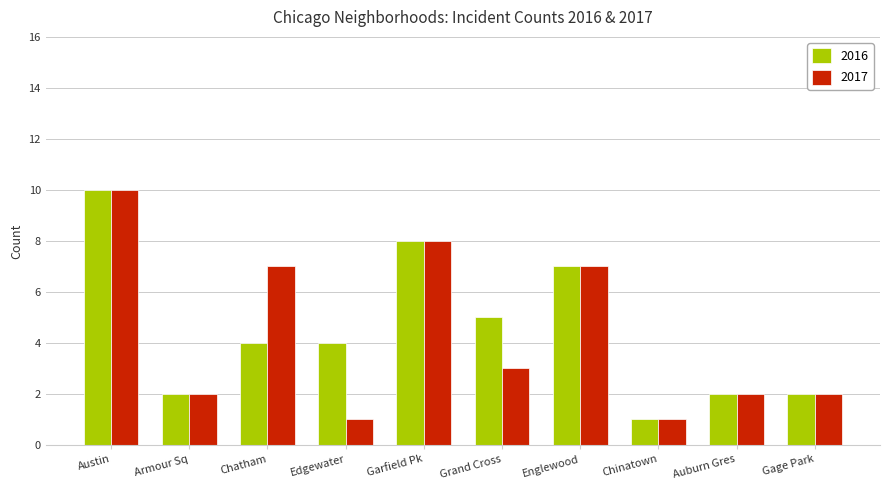

What are all the series names shown in the legend?

2016, 2017